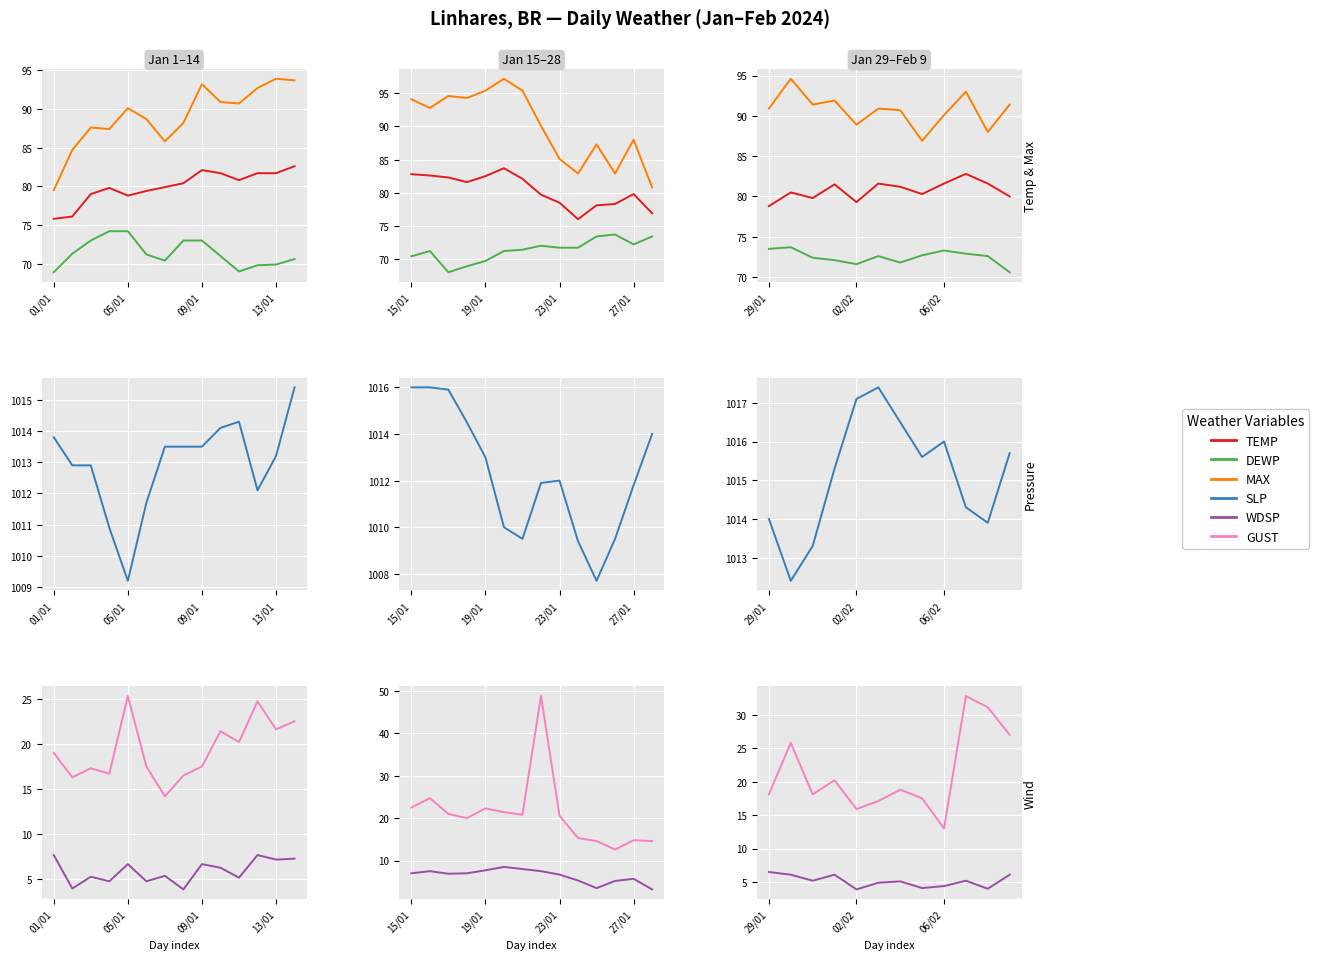

At how many categories does at least one series exceed 797?

12